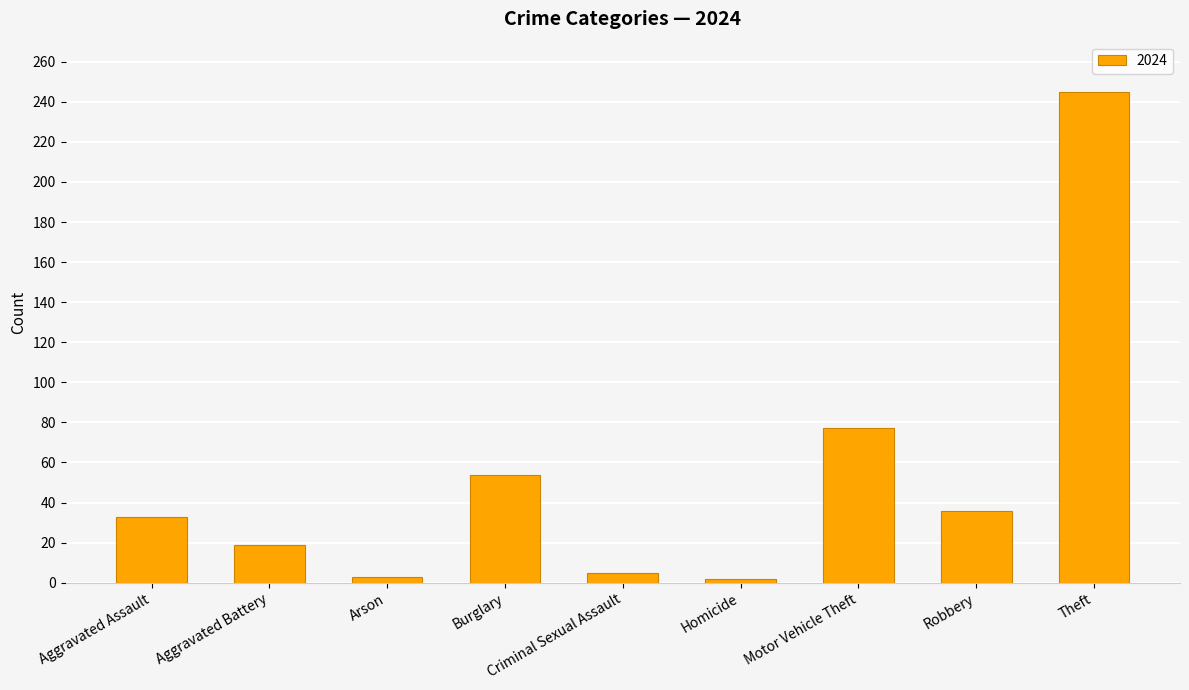

Where is the data nearest to the value 123?

Motor Vehicle Theft